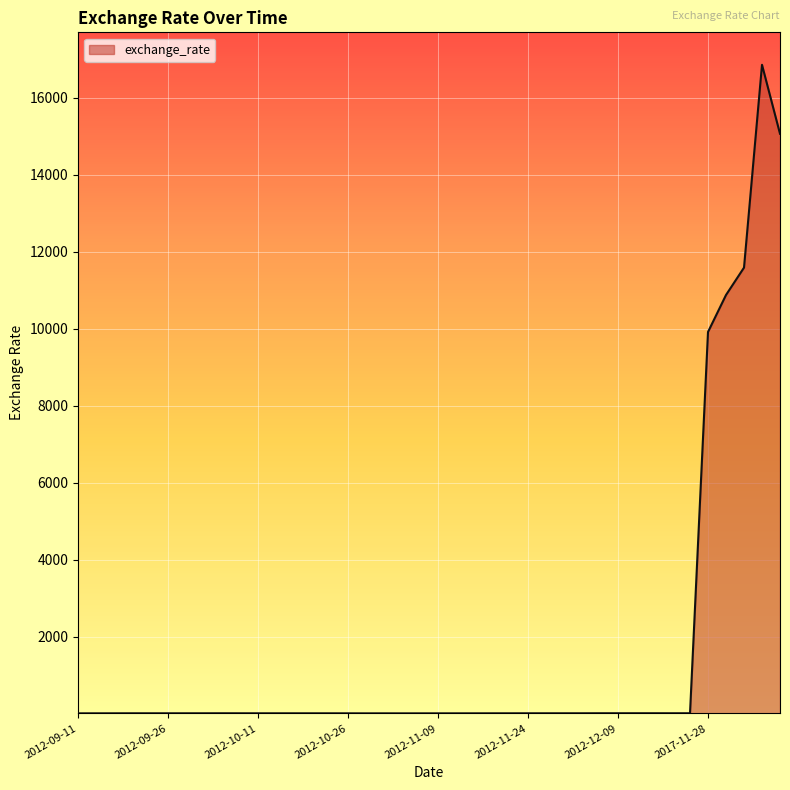

What is the difference between the maximum and minimum values?

16850.3